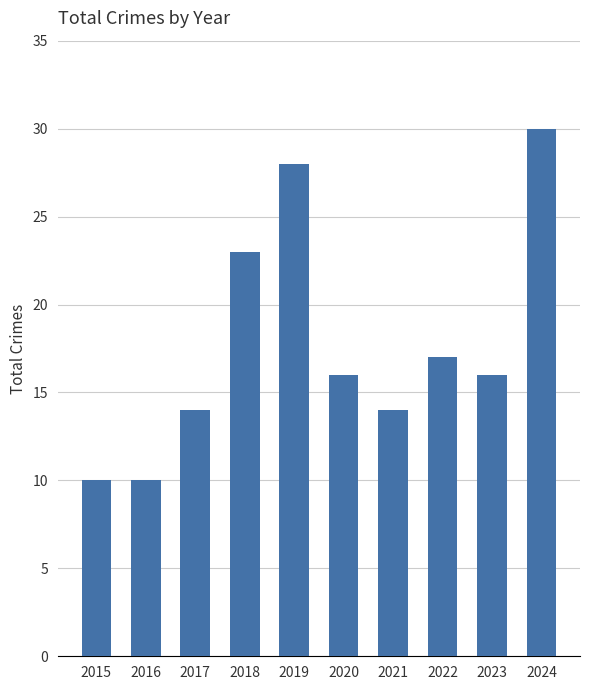

What is the sum of all values?

178